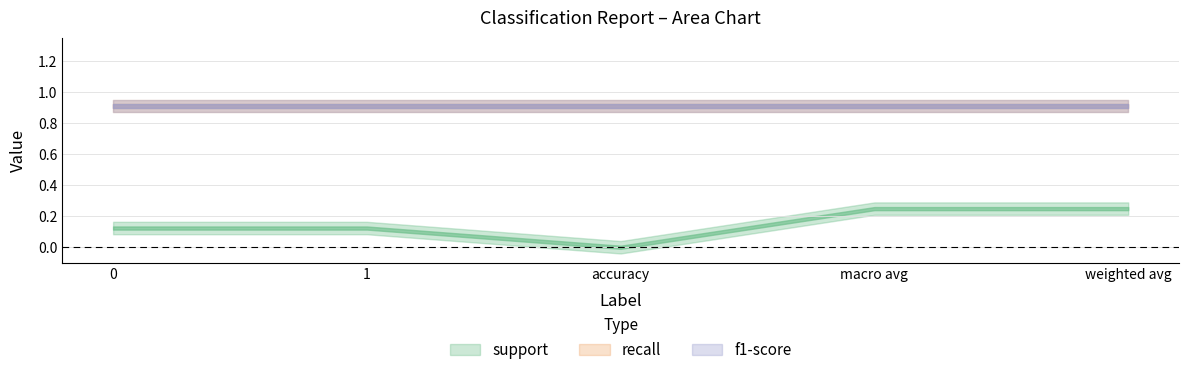

The value of recall at 0 is 0.6. True or false?

False